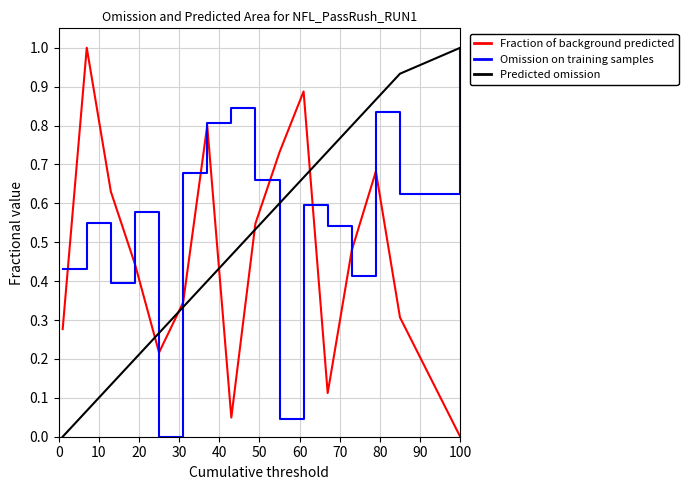

What is the highest value of the Omission on training samples series?

1.0